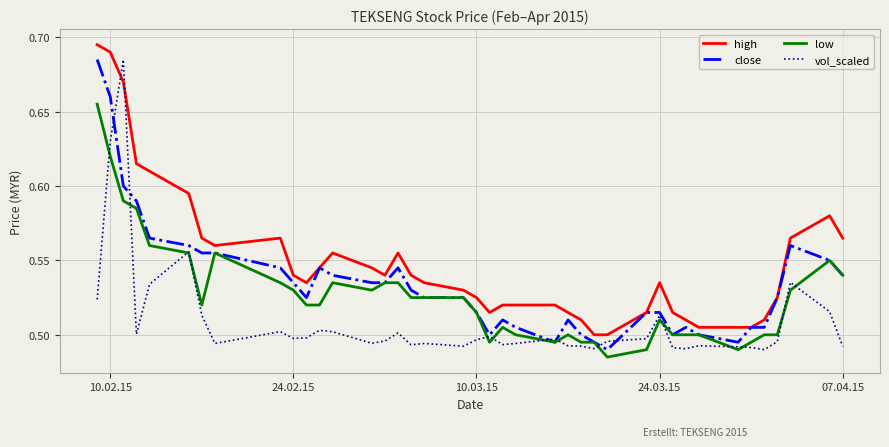

Which series has the largest total across all categories?

high